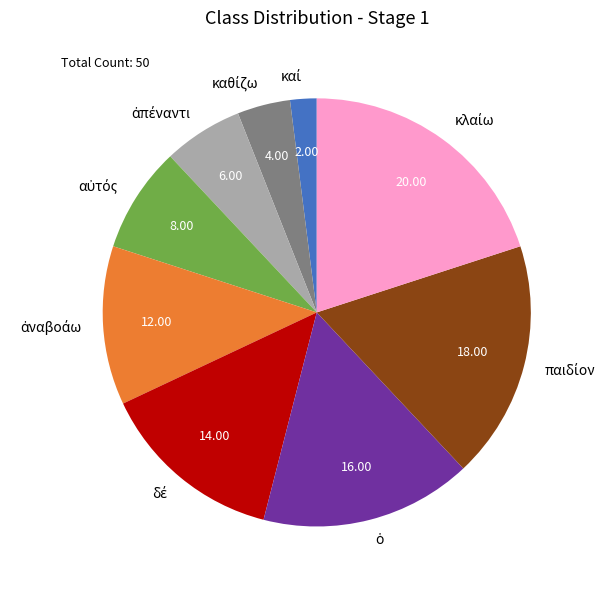

Does any single category account for the majority?

No